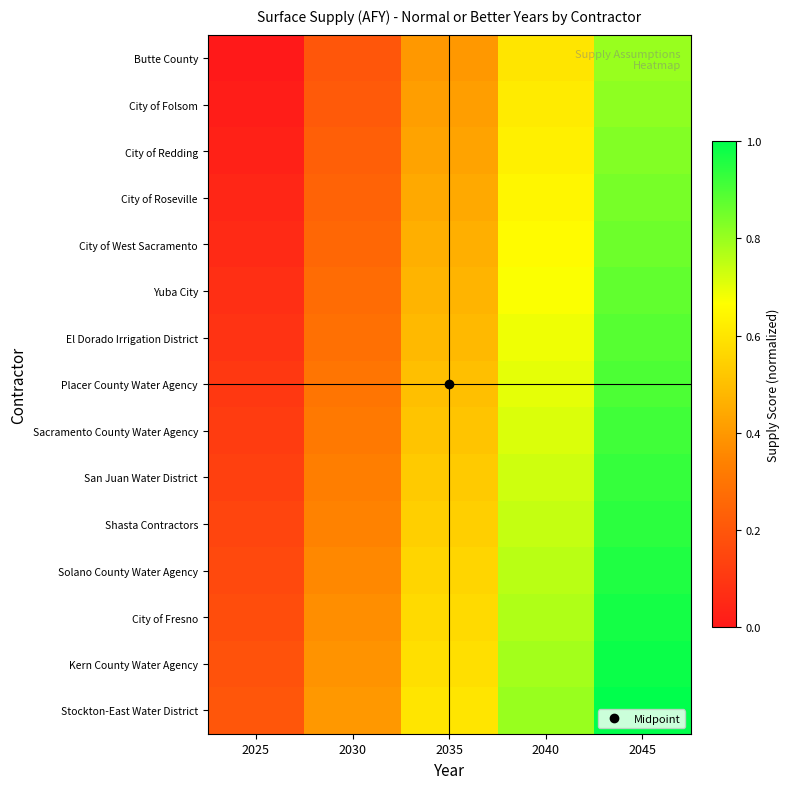

Reading left to right, transcribe all the data shown in this chart.

Butte County: 2025=0.0	2030=0.2	2035=0.4	2040=0.6	2045=0.8
City of Folsom: 2025=0.0	2030=0.2	2035=0.4	2040=0.6	2045=0.8
City of Redding: 2025=0.0	2030=0.2	2035=0.4	2040=0.6	2045=0.8
City of Roseville: 2025=0.0	2030=0.2	2035=0.4	2040=0.6	2045=0.8
City of West Sacramento: 2025=0.1	2030=0.3	2035=0.5	2040=0.7	2045=0.9
Yuba City: 2025=0.1	2030=0.3	2035=0.5	2040=0.7	2045=0.9
El Dorado Irrigation District: 2025=0.1	2030=0.3	2035=0.5	2040=0.7	2045=0.9
Placer County Water Agency: 2025=0.1	2030=0.3	2035=0.5	2040=0.7	2045=0.9
Sacramento County Water Agency: 2025=0.1	2030=0.3	2035=0.5	2040=0.7	2045=0.9
San Juan Water District: 2025=0.1	2030=0.3	2035=0.5	2040=0.7	2045=0.9
Shasta Contractors: 2025=0.1	2030=0.3	2035=0.5	2040=0.7	2045=0.9
Solano County Water Agency: 2025=0.2	2030=0.4	2035=0.6	2040=0.8	2045=1.0
City of Fresno: 2025=0.2	2030=0.4	2035=0.6	2040=0.8	2045=1.0
Kern County Water Agency: 2025=0.2	2030=0.4	2035=0.6	2040=0.8	2045=1.0
Stockton-East Water District: 2025=0.2	2030=0.4	2035=0.6	2040=0.8	2045=1.0